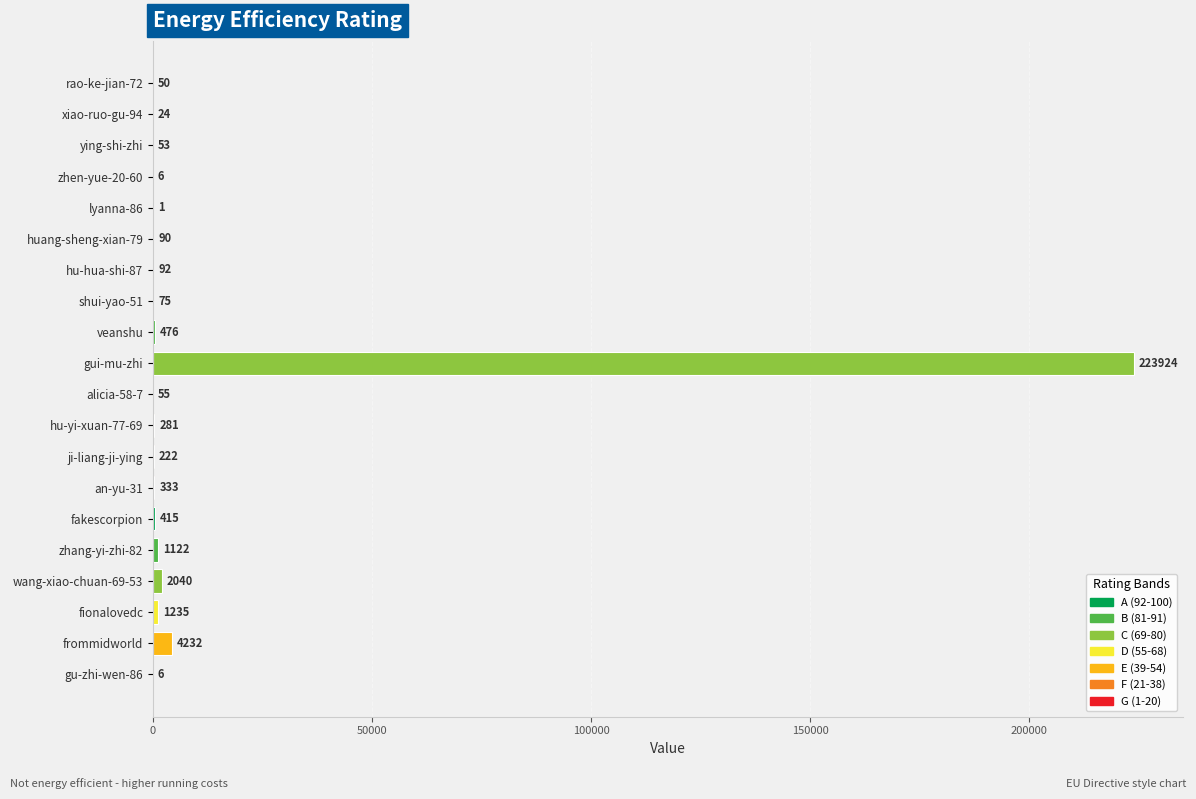

What is the change in value from gui-mu-zhi to fakescorpion?

-223509